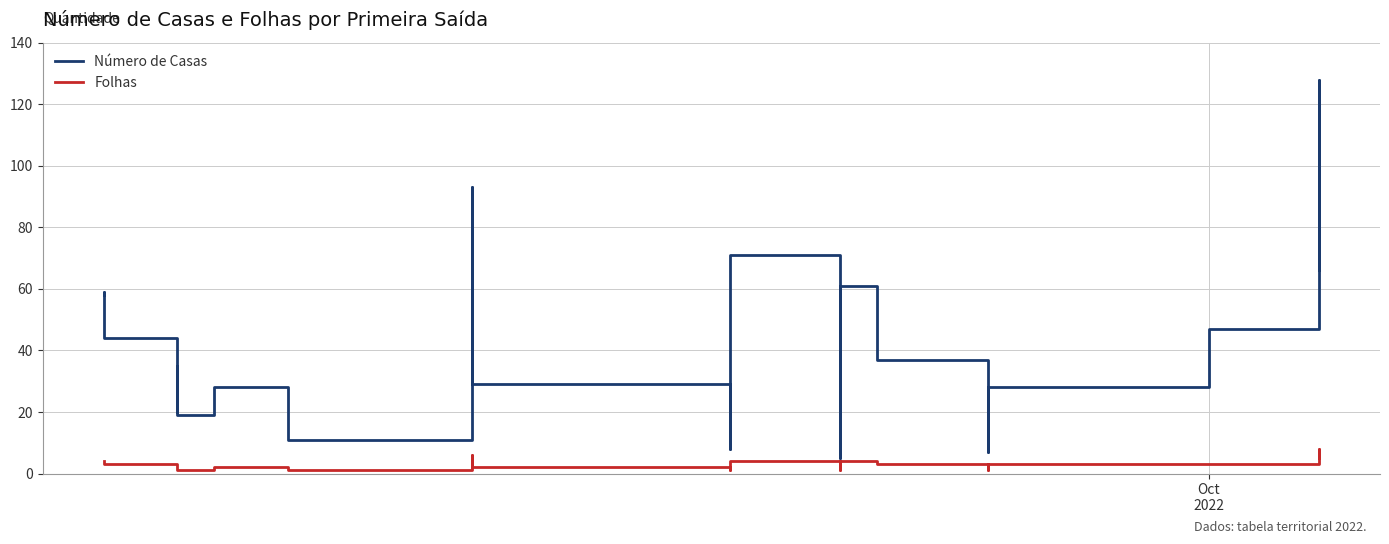

True or false: Folhas has more than 2 points higher than both neighbors.

True